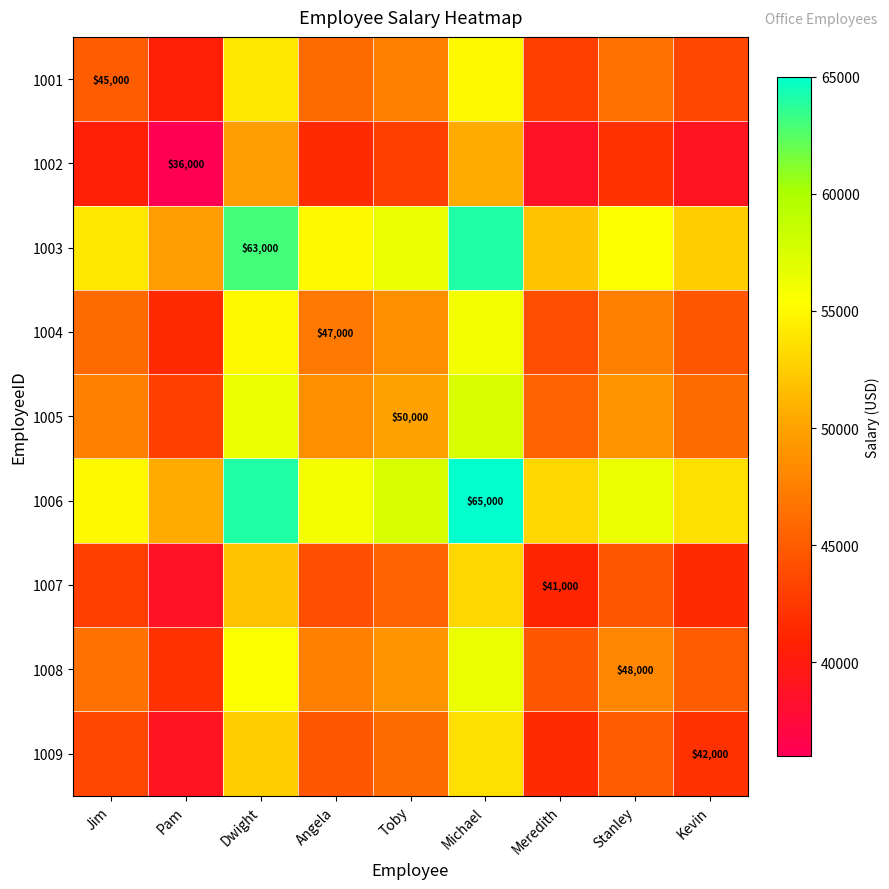

Which label corresponds to the largest value in the chart?

Michael